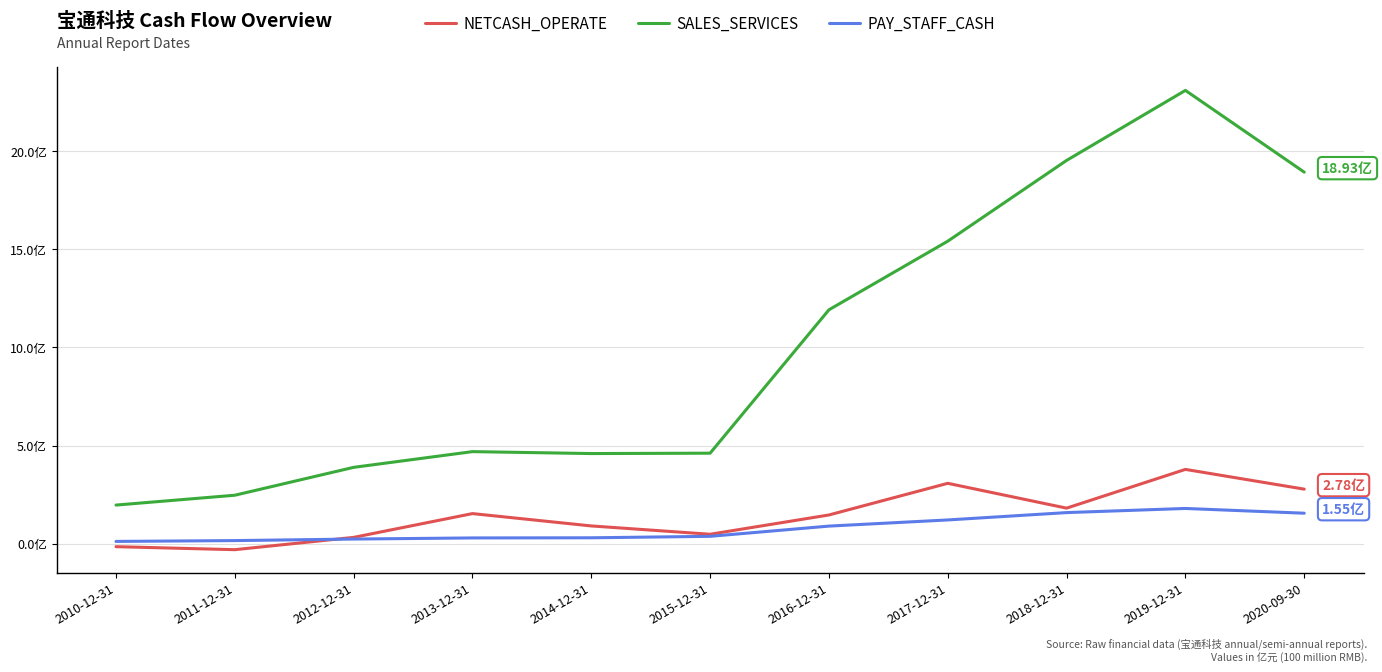

What are all the series names shown in the legend?

NETCASH_OPERATE, SALES_SERVICES, PAY_STAFF_CASH